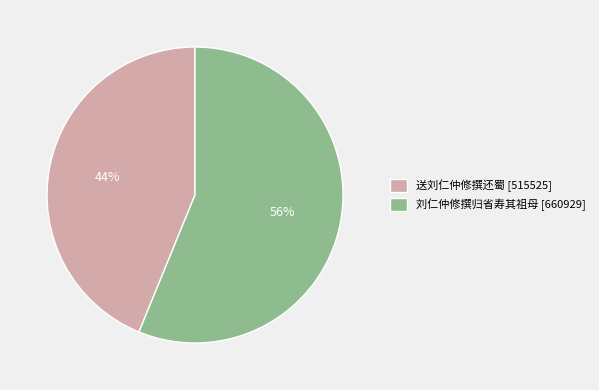

Between 送刘仁仲修撰还蜀 and 刘仁仲修撰归省寿其祖母, which is larger?

刘仁仲修撰归省寿其祖母